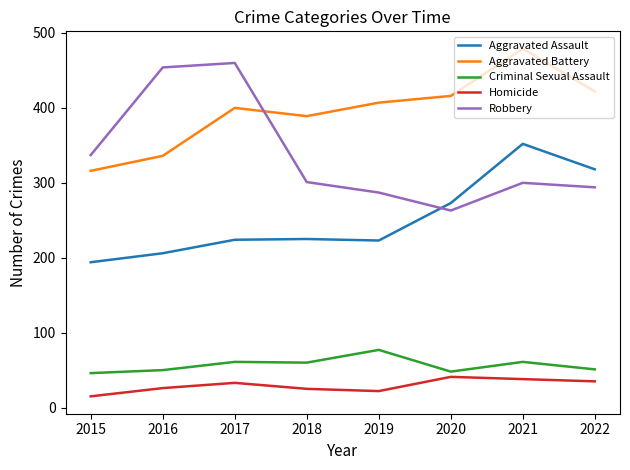

The Aggravated Battery series shows 554 at 2016. True or false?

False